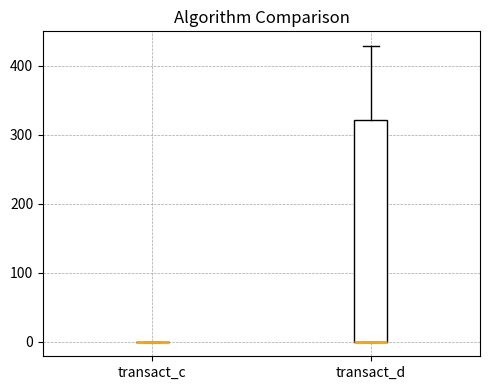

Where is the upper edge of the box for transact_d on the y-axis? The values are not printed on the chart, so give them approximately, as read against the axis.

320